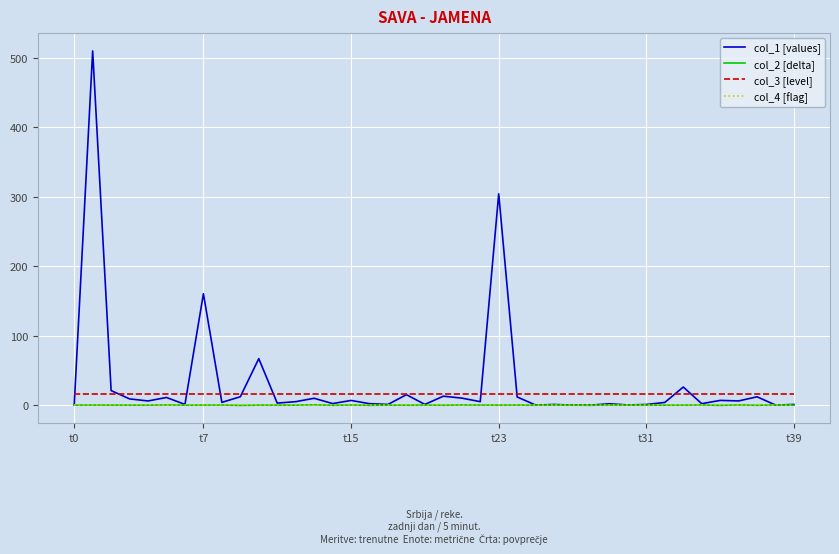

Which series has the widest spread of values?

col_1 [values]